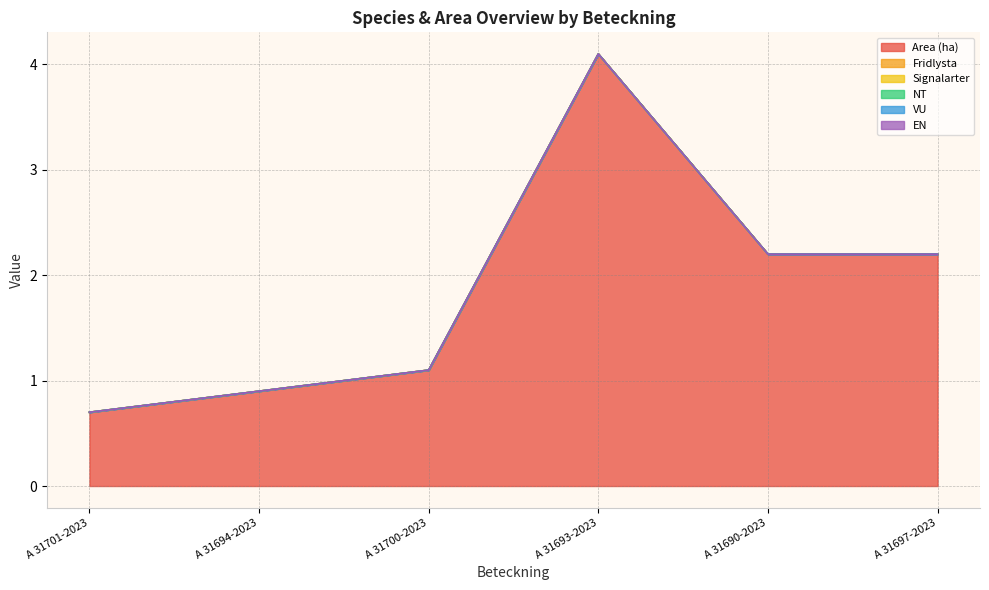

What position from the right is A 31690-2023?

2